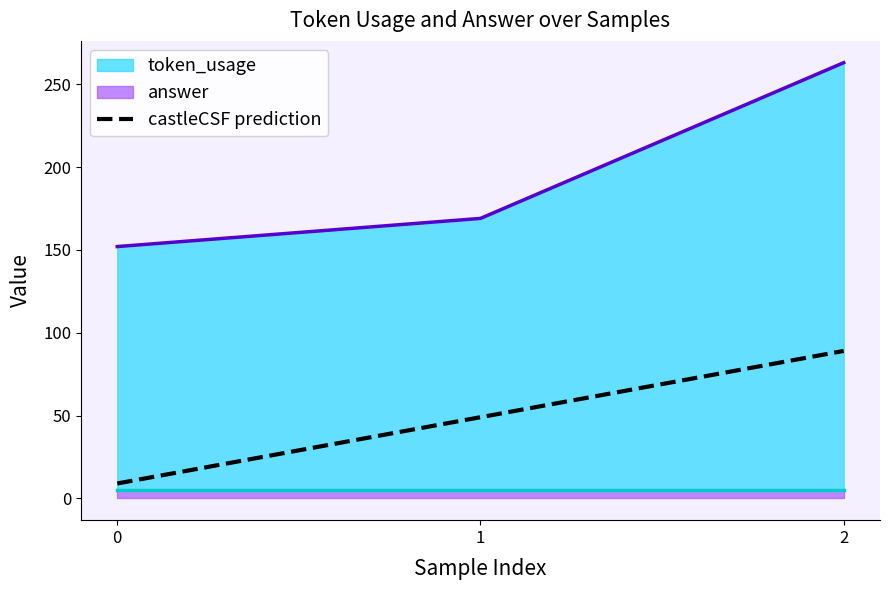

Count the values in the range 9 to 89.

3